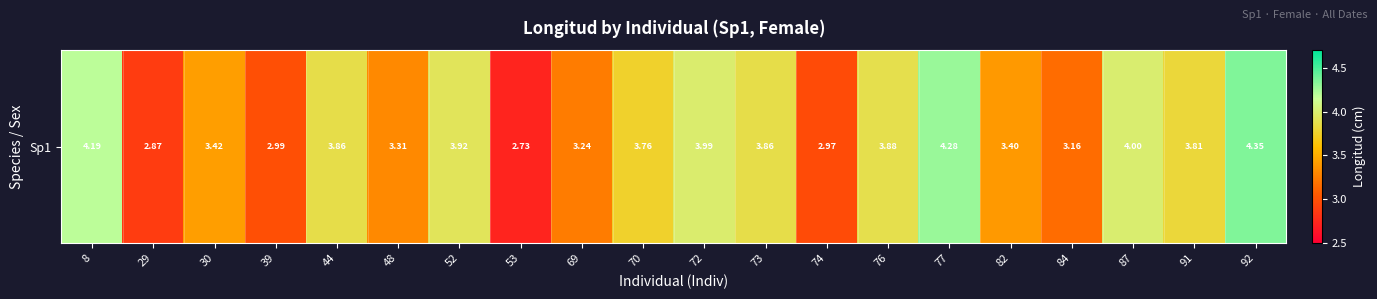

Reading right to left, extract all data points from this chart.

92=4.3	91=3.8	87=4.0	84=3.2	82=3.4	77=4.3	76=3.9	74=3.0	73=3.9	72=4.0	70=3.8	69=3.2	53=2.7	52=3.9	48=3.3	44=3.9	39=3.0	30=3.4	29=2.9	8=4.2